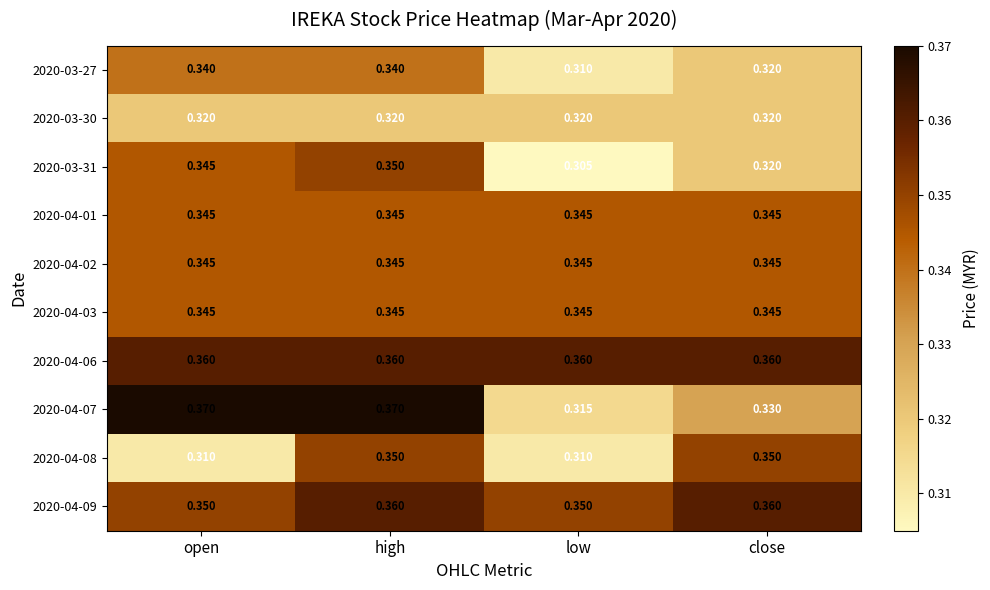

Is the value of 2020-04-03 at open greater than the value of 2020-03-27 at low?

Yes